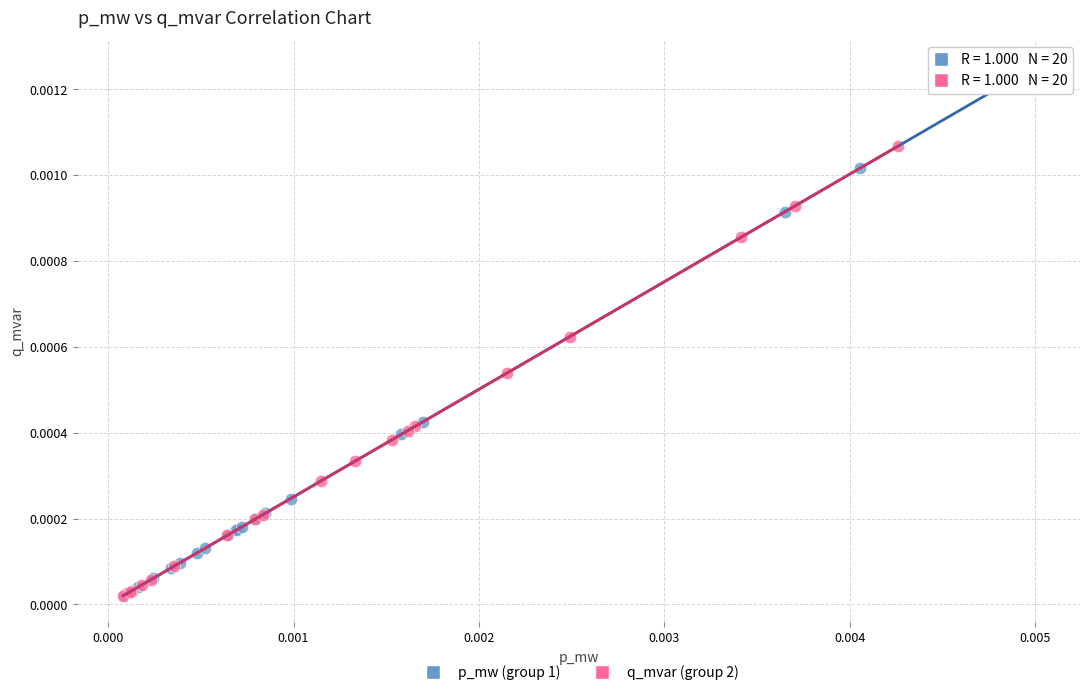

Which series has the largest Y range (max minus min)?

p_mw (group 1)